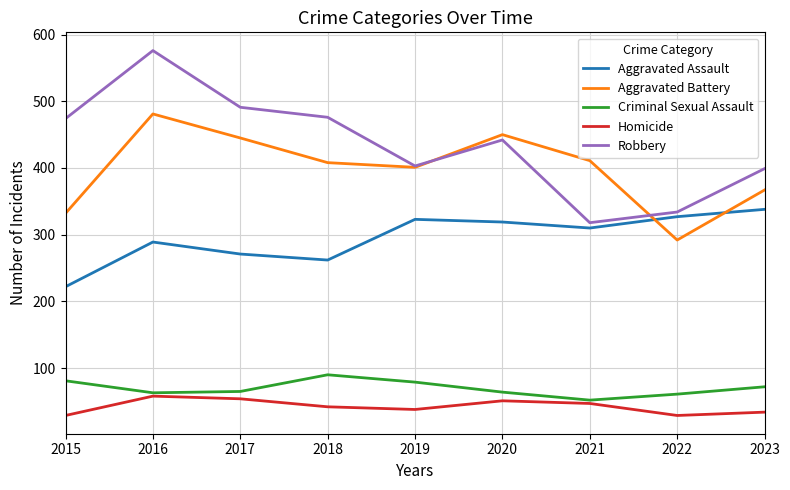

At which category does Robbery reach its first local peak?

2016